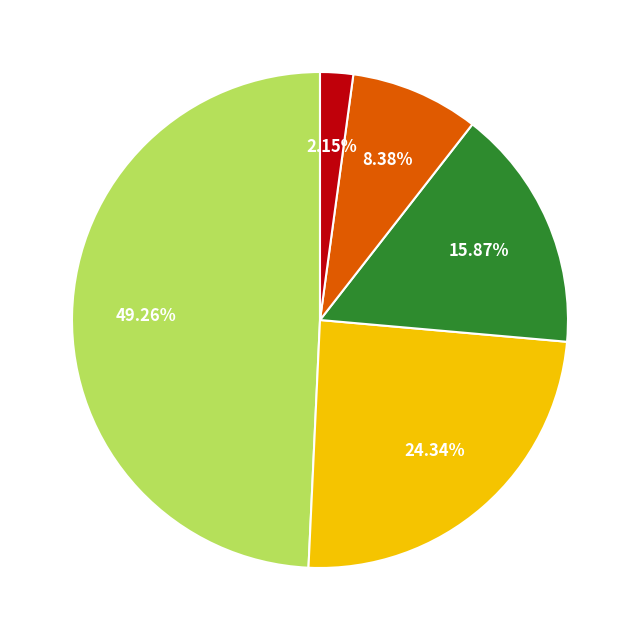

Is there any slice that represents more than half of the pie?

No